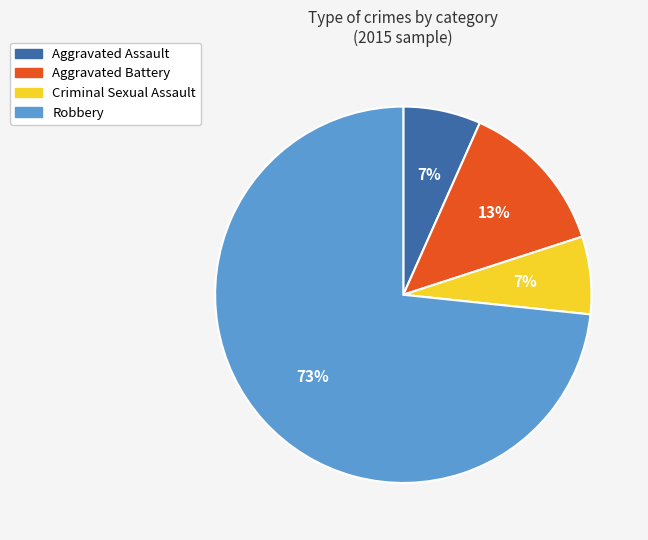

Between Aggravated Battery and Criminal Sexual Assault, which is larger?

Aggravated Battery